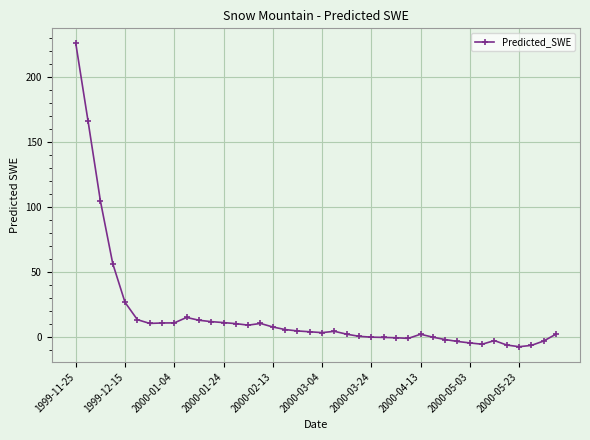

True or false: there are more than 1 points higher than both neighbors.

True